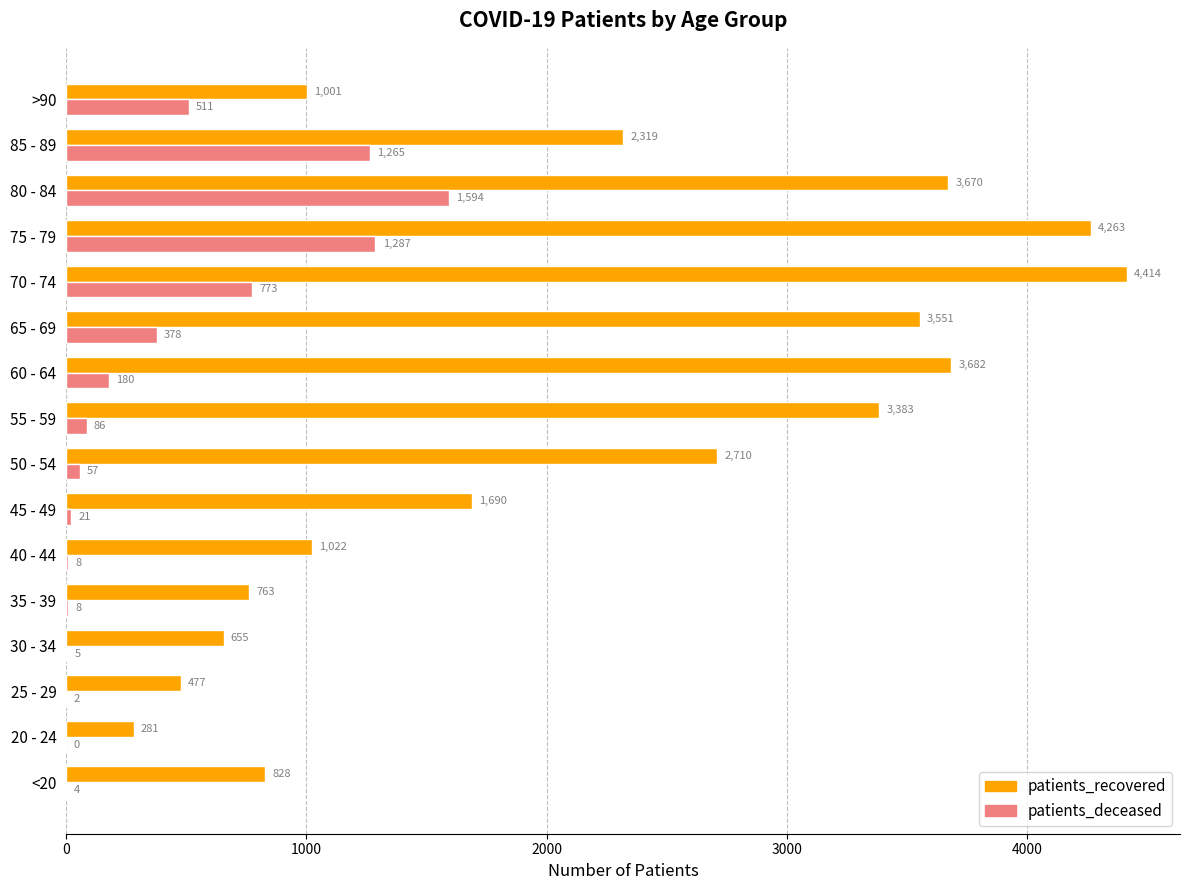

Which series has the largest total across all categories?

patients_recovered